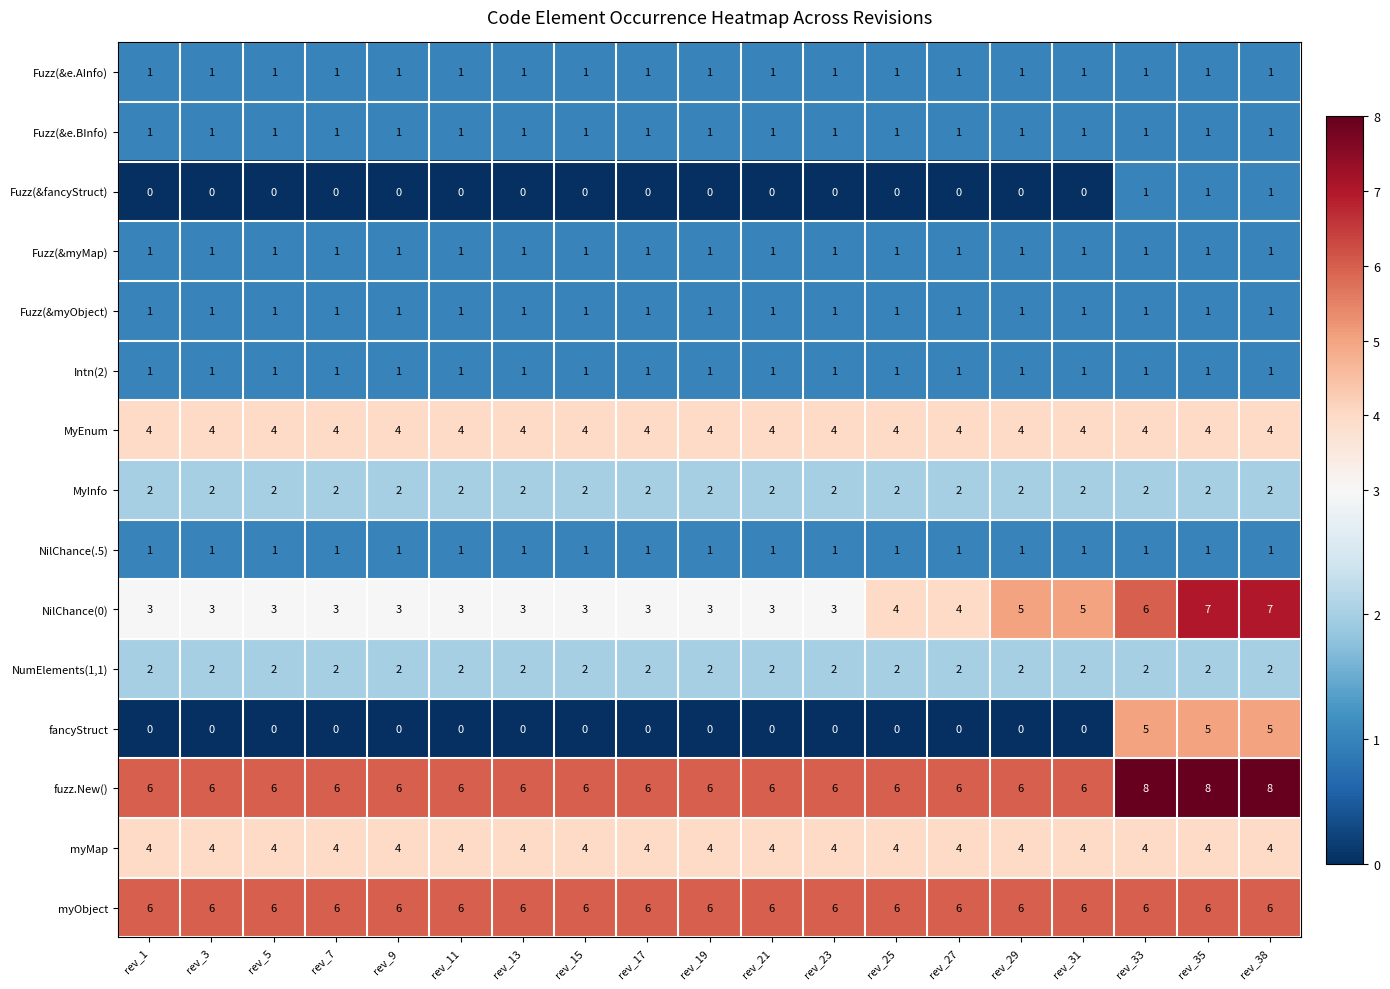

The value of NumElements(1,1) at rev_15 is 3. True or false?

False